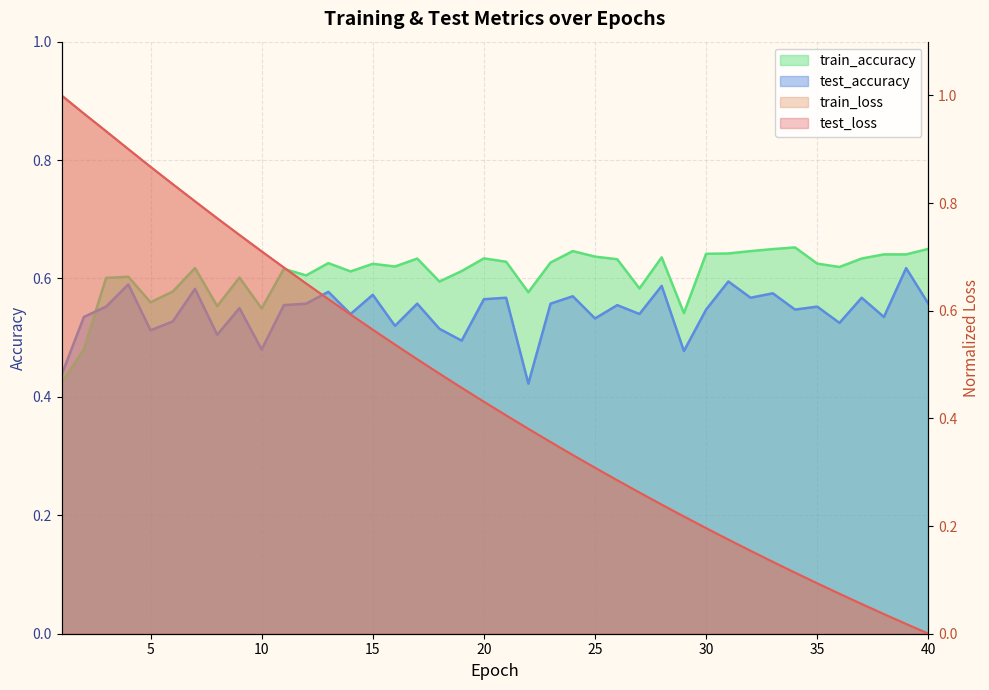

What are all the series names shown in the legend?

test_loss, train_loss, test_accuracy, train_accuracy